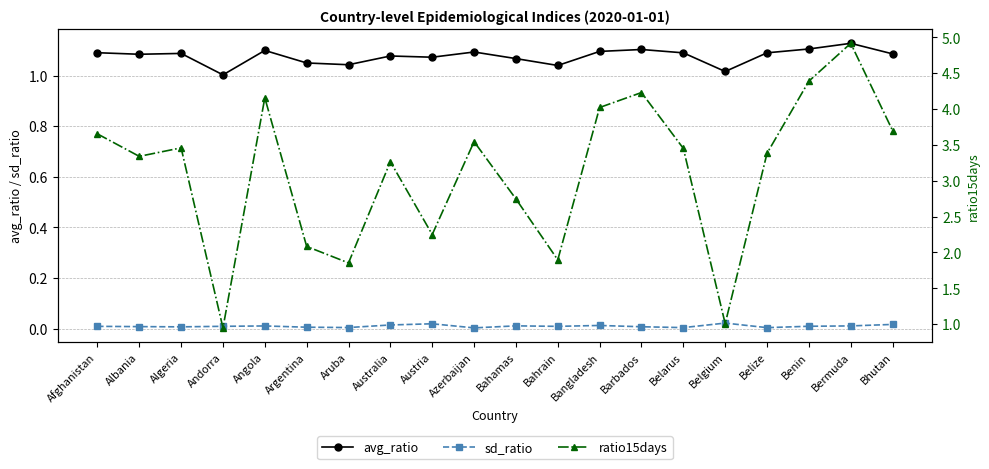

True or false: sd_ratio has more than 2 points higher than both neighbors.

True